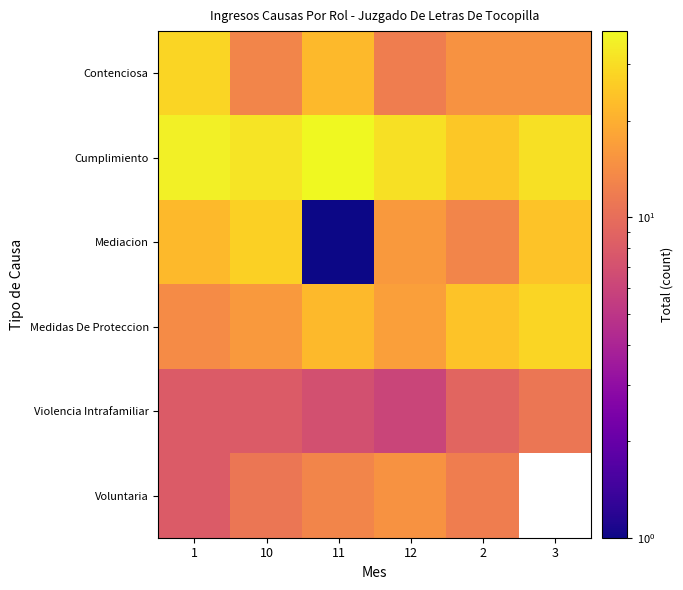

At which label does Contenciosa reach its peak?

1